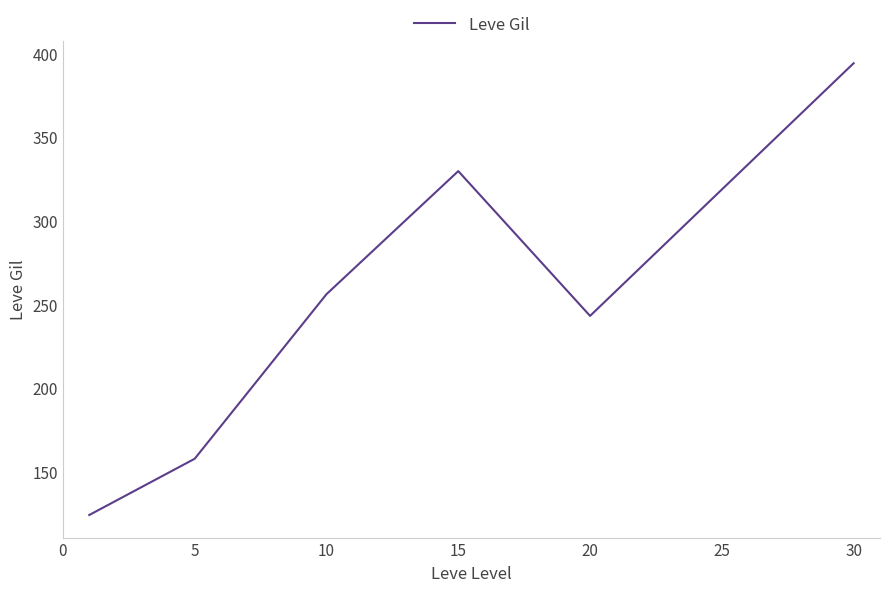

What is the minimum value shown in the chart?

123.8